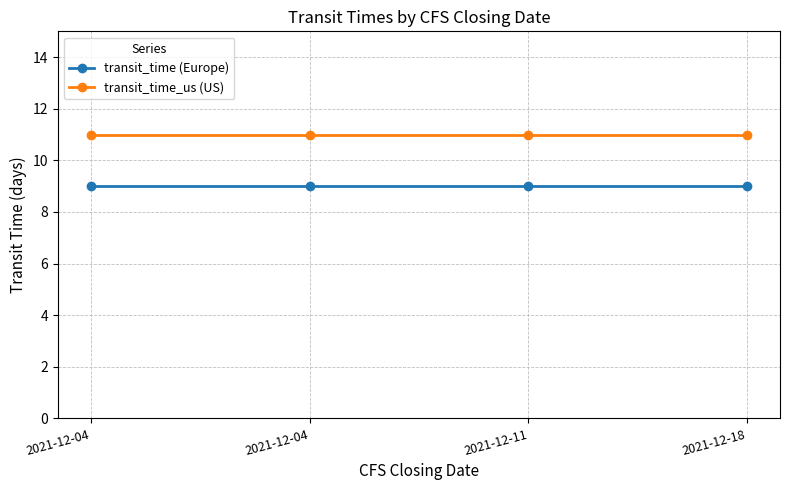

How many categories are shown in the chart?

4